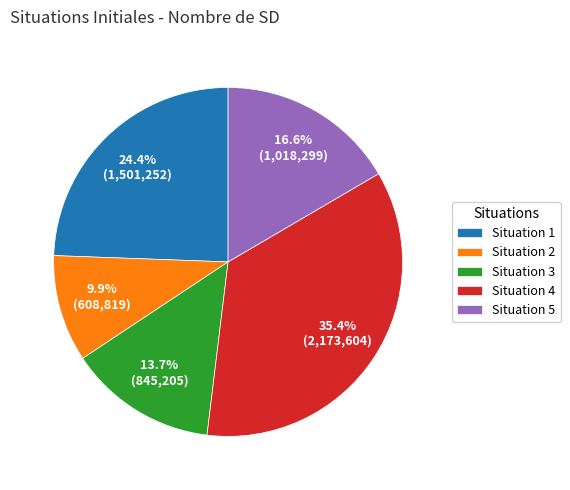

What is the smallest slice in the pie chart?

Situation 2